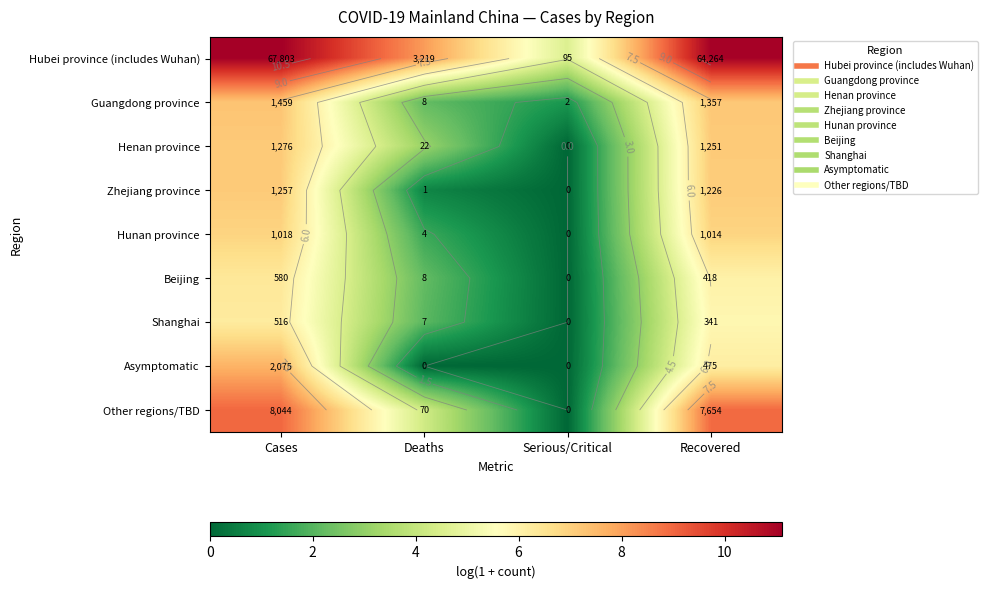

At which category is the sum across all series the highest?

Cases